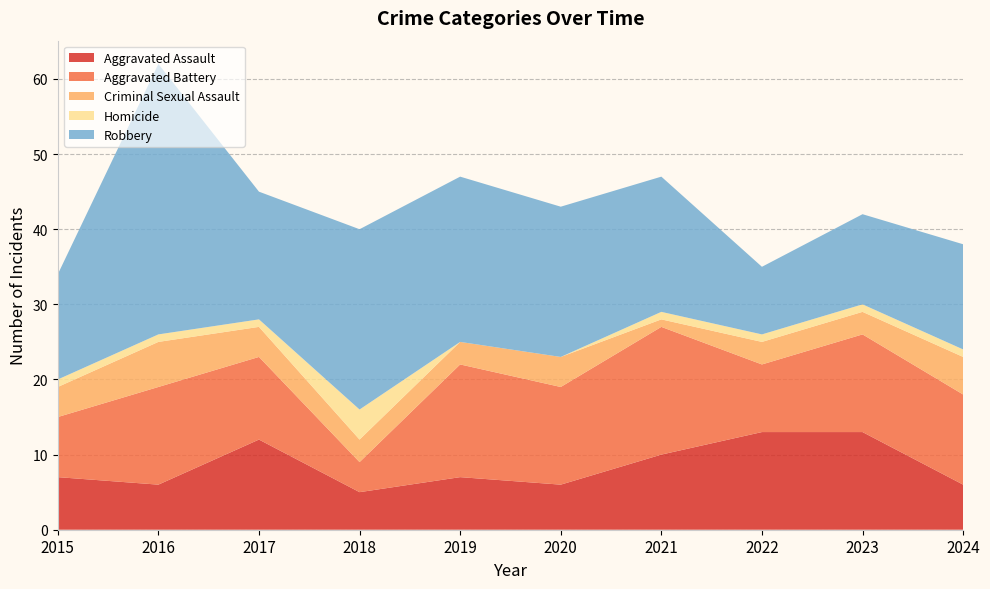

Reading left to right, transcribe all the data shown in this chart.

Aggravated Assault: 2015=7	2016=6	2017=12	2018=5	2019=7	2020=6	2021=10	2022=13	2023=13	2024=6
Aggravated Battery: 2015=8	2016=13	2017=11	2018=4	2019=15	2020=13	2021=17	2022=9	2023=13	2024=12
Criminal Sexual Assault: 2015=4	2016=6	2017=4	2018=3	2019=3	2020=4	2021=1	2022=3	2023=3	2024=5
Homicide: 2015=1	2016=1	2017=1	2018=4	2019=0	2020=0	2021=1	2022=1	2023=1	2024=1
Robbery: 2015=14	2016=36	2017=17	2018=24	2019=22	2020=20	2021=18	2022=9	2023=12	2024=14